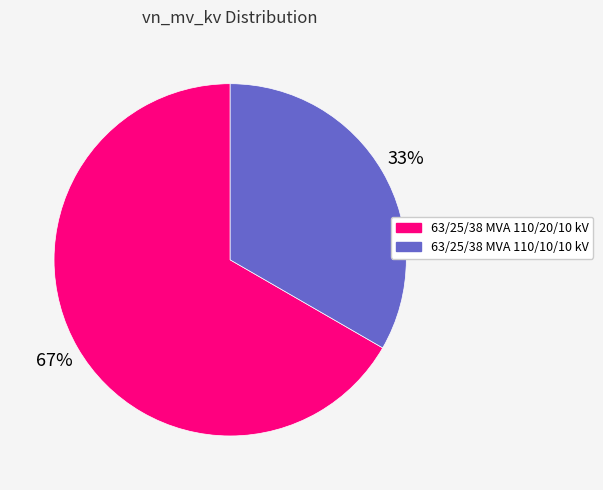

The 63/25/38 MVA 110/20/10 kV slice represents 61% of the pie. True or false?

False